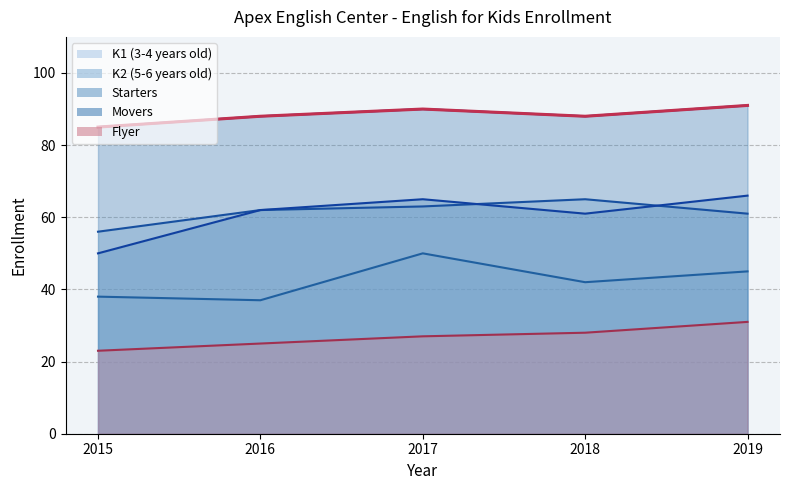

At how many categories does at least one series exceed 53?

5